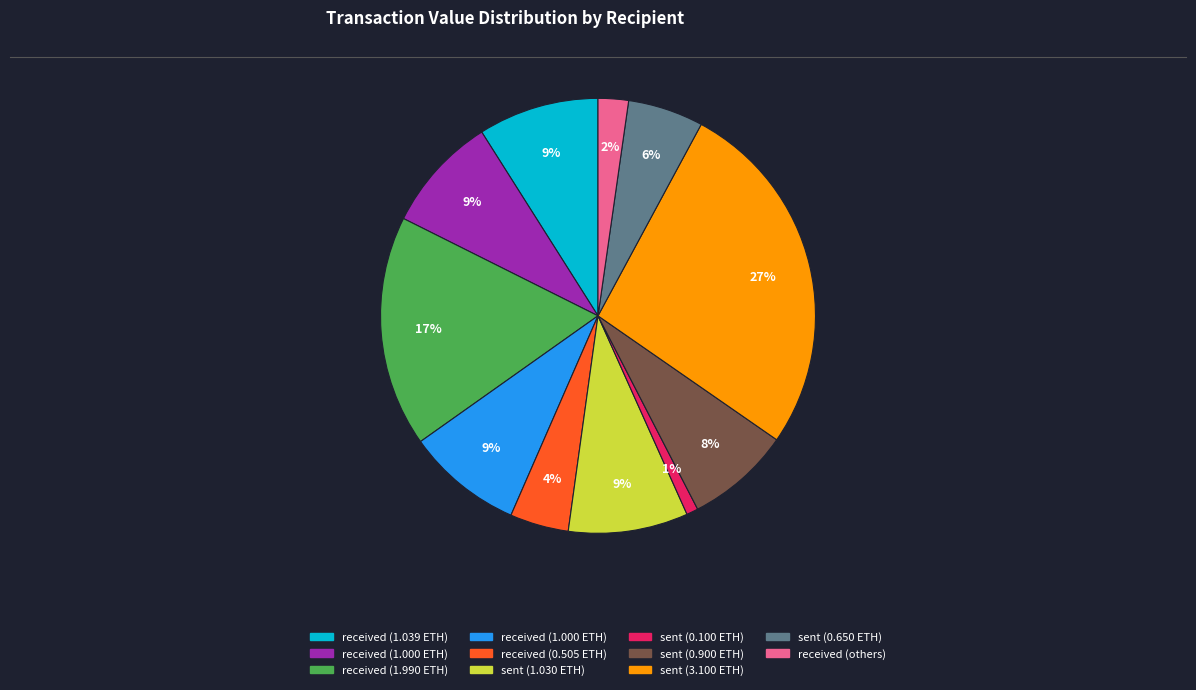

Is there any slice that represents more than half of the pie?

No